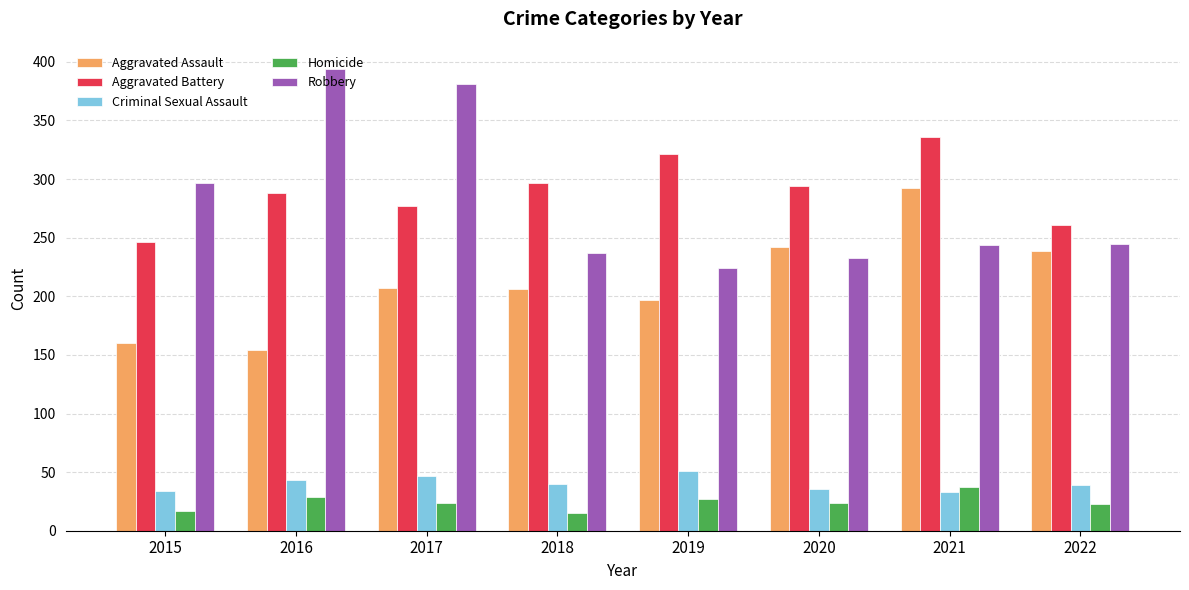

How many distinct data groups are displayed?

5